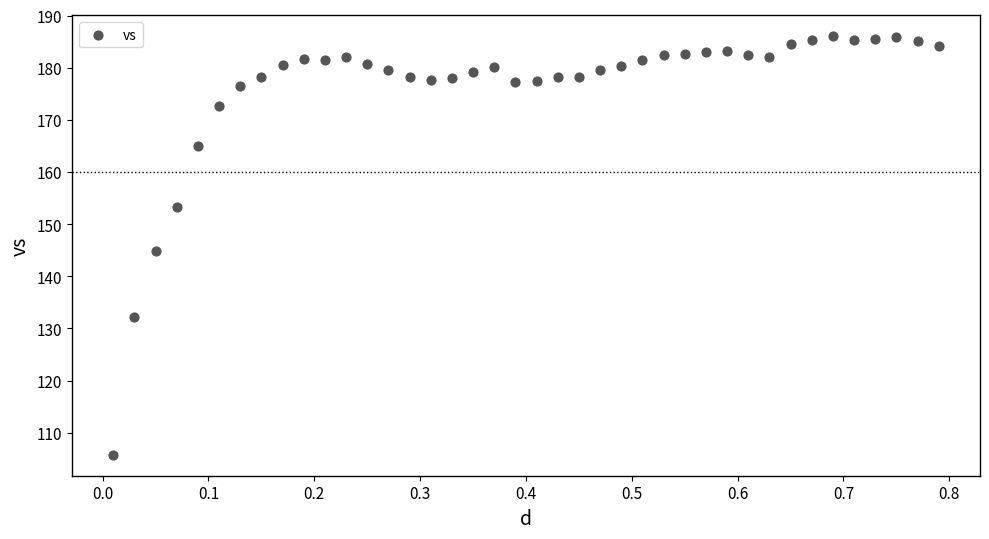

What is the range of Y values (max minus min)?

80.2